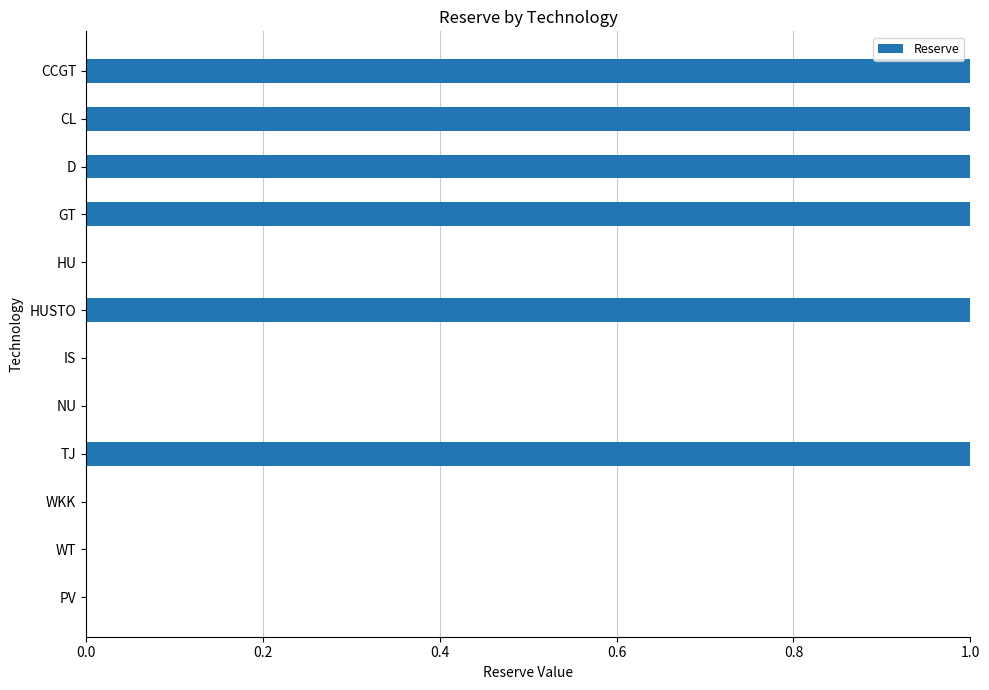

Are the bars horizontal?

Yes